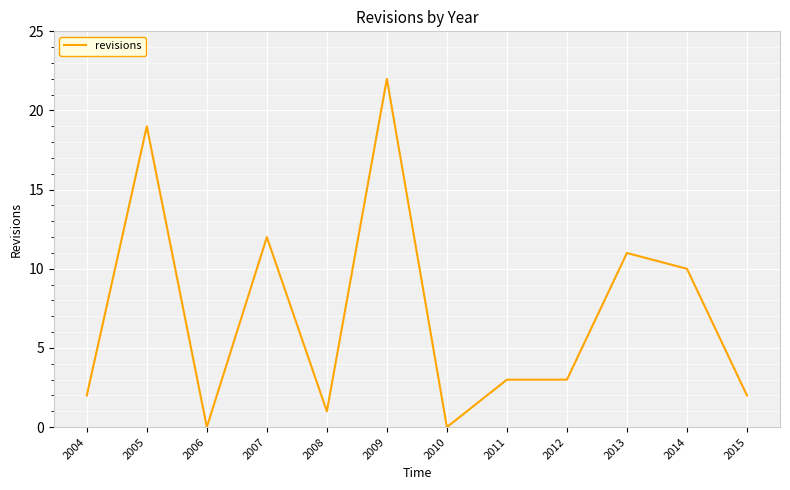

What is the average value?

7